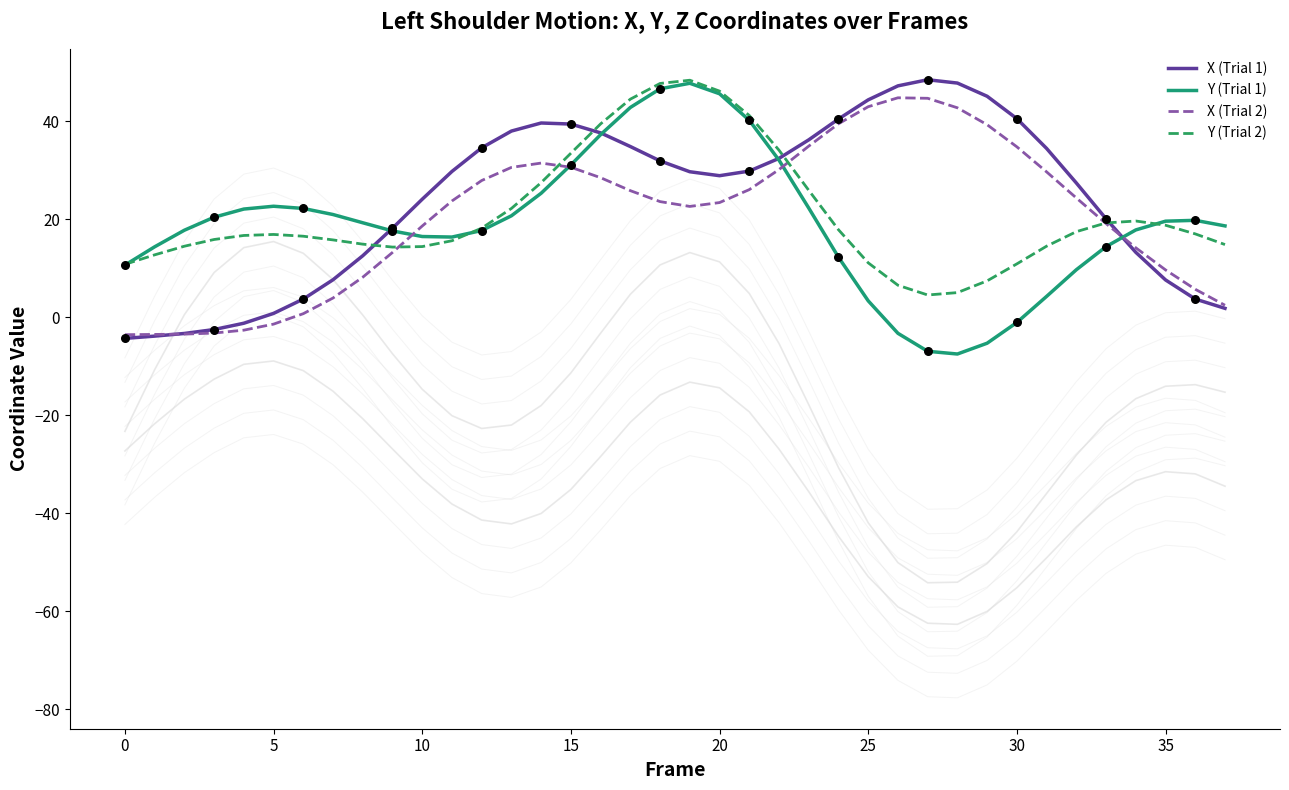

Which series reaches the minimum Y coordinate?

Y (Trial 1)